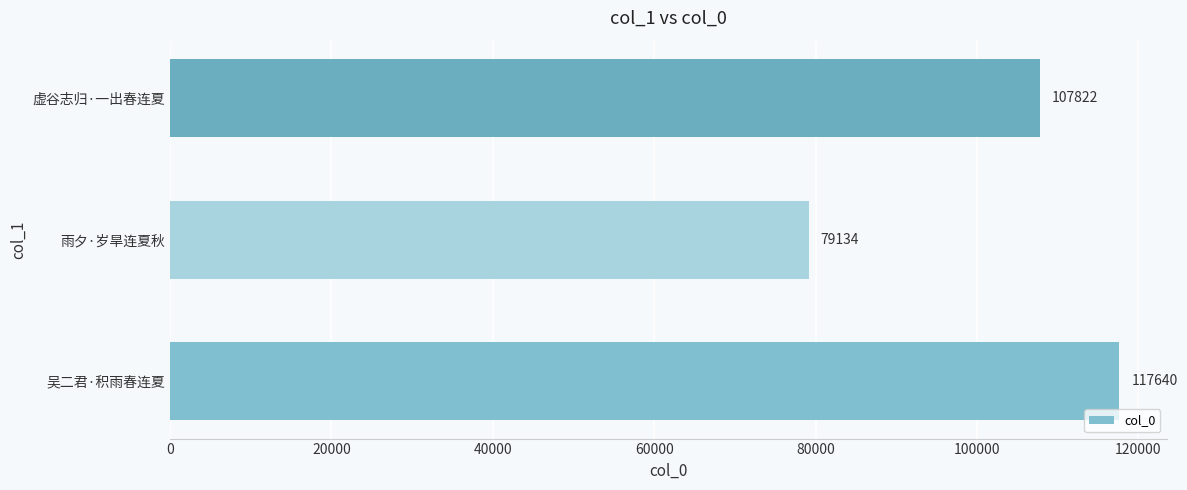

How many data points are less than 107822?

1